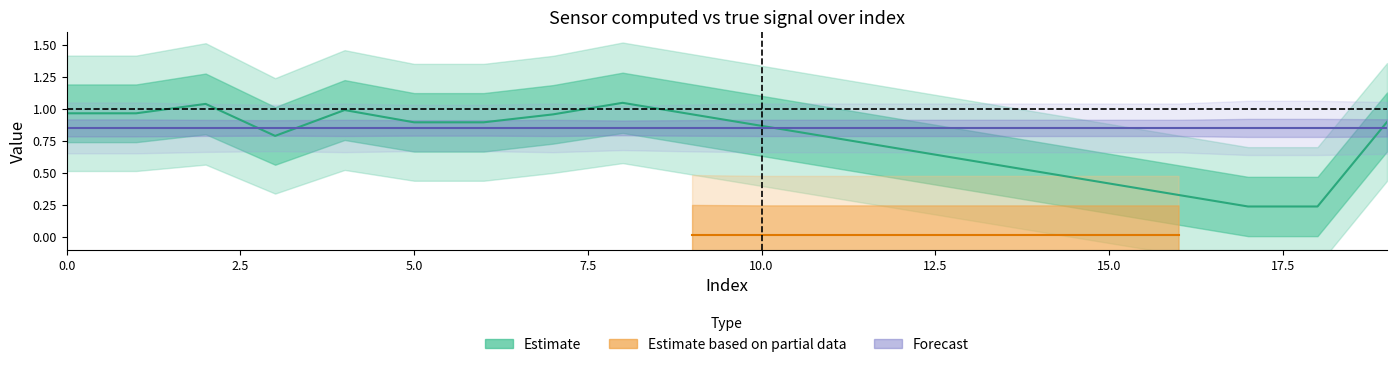

How many lines are shown in the chart?

5